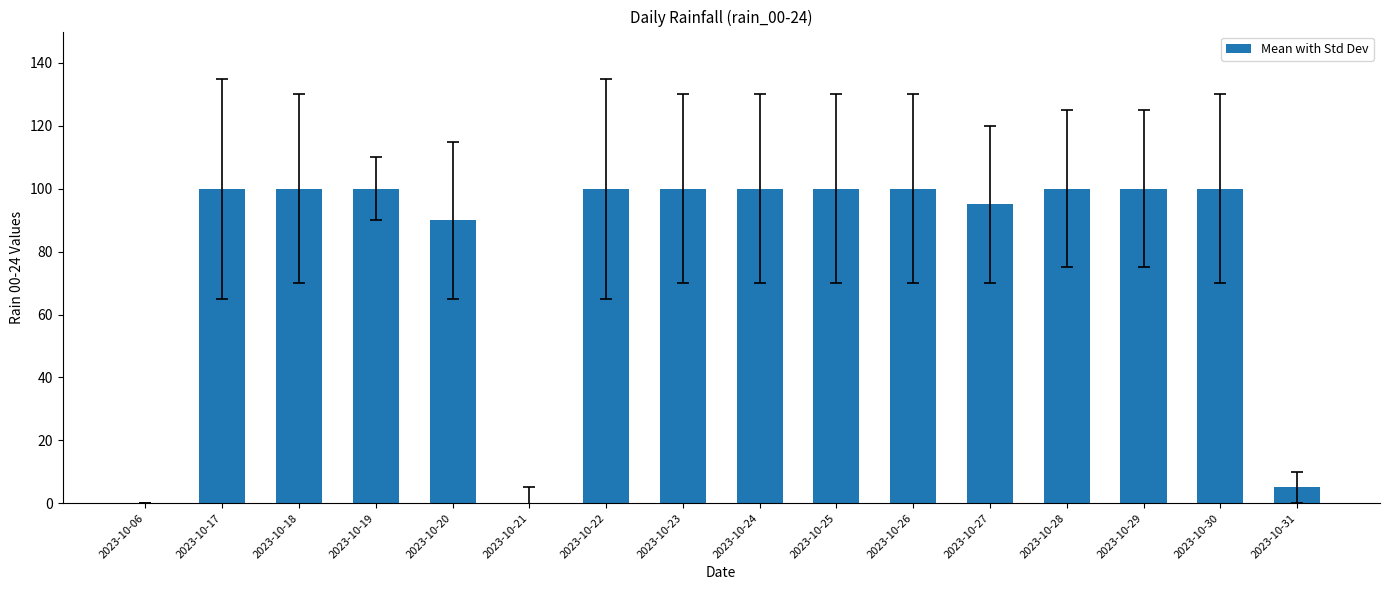

True or false: the data shows 100 at 2023-10-29.

True